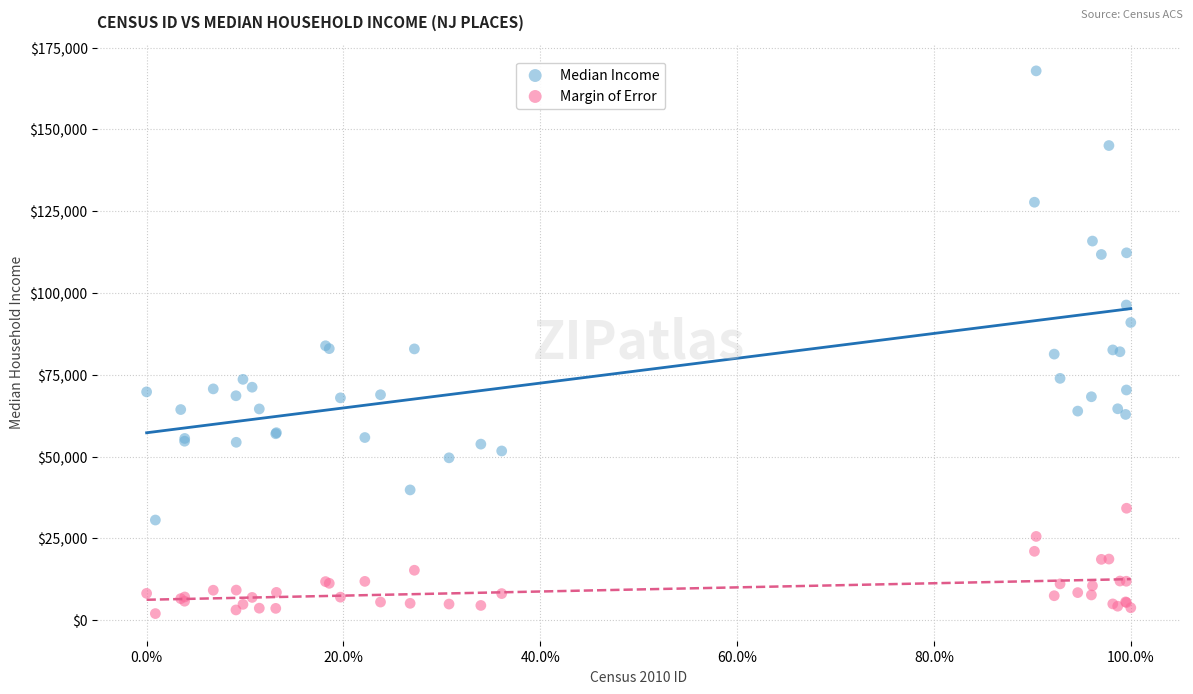

Which series reaches the maximum Y coordinate?

Median Income